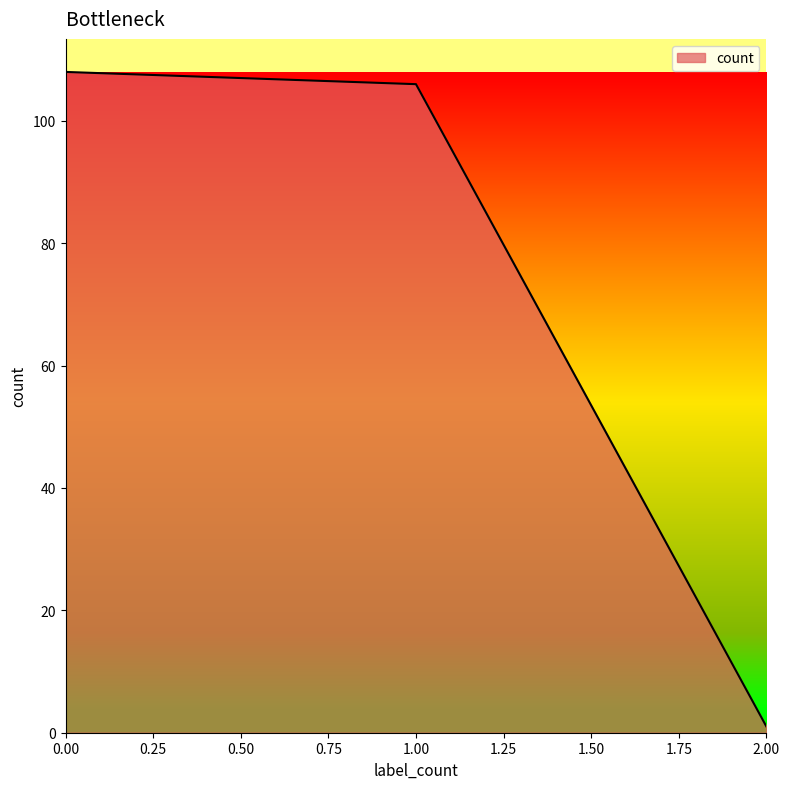

What is the minimum value shown in the chart?

1